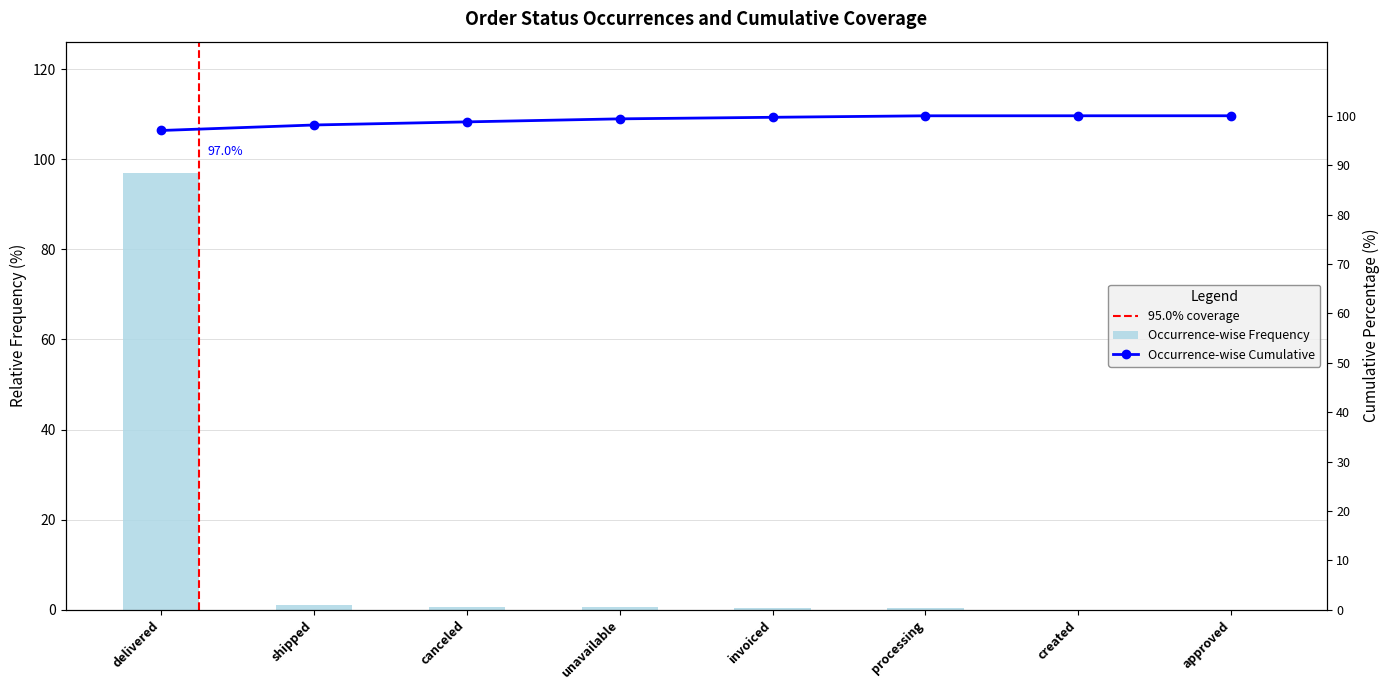

Reading right to left, what are all the values shown in this chart?

approved=0.0	created=0.0	processing=0.3	invoiced=0.3	unavailable=0.6	canceled=0.6	shipped=1.1	delivered=97.0